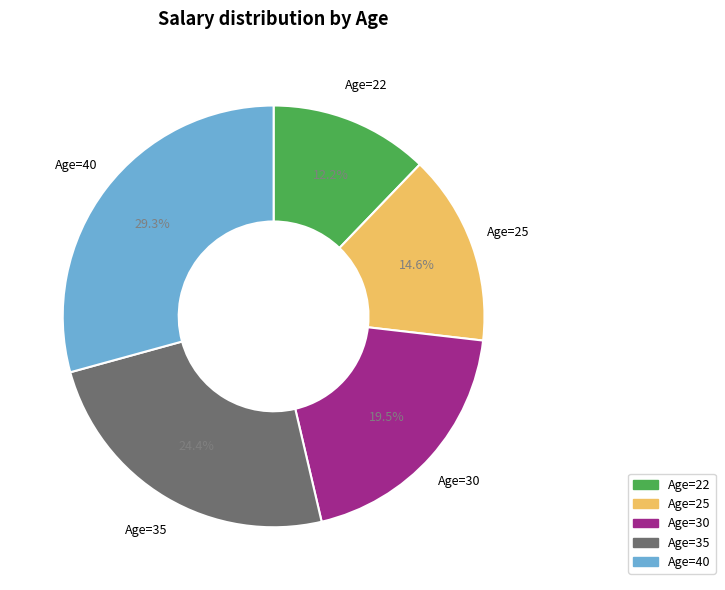

Between Age=25 and Age=22, which is larger?

Age=25